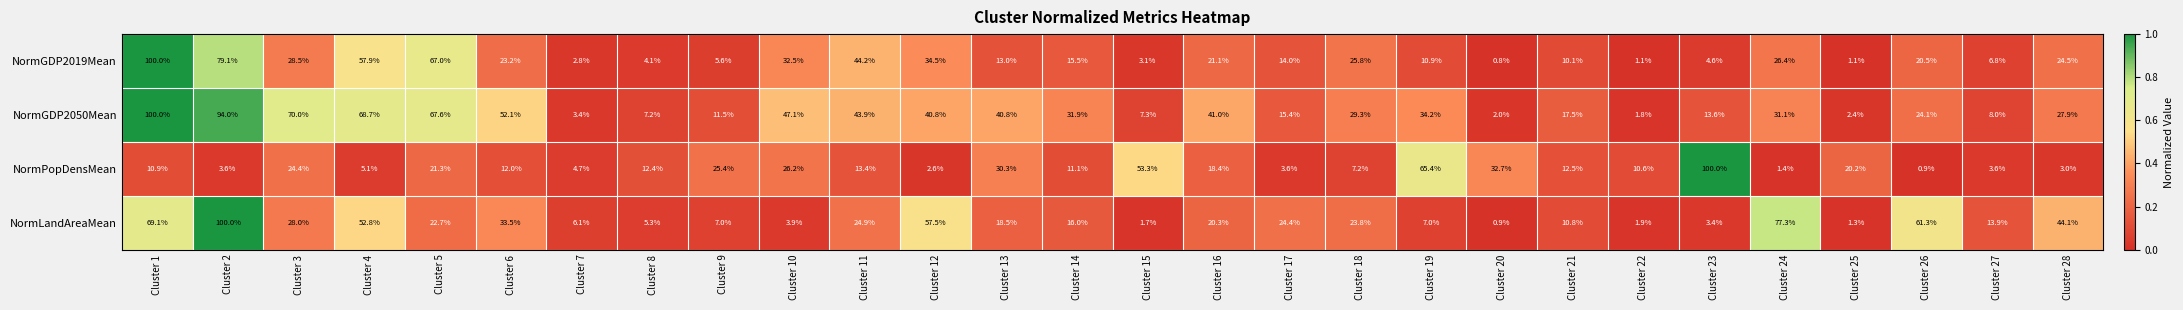

What is the minimum value shown in the chart?

0.8